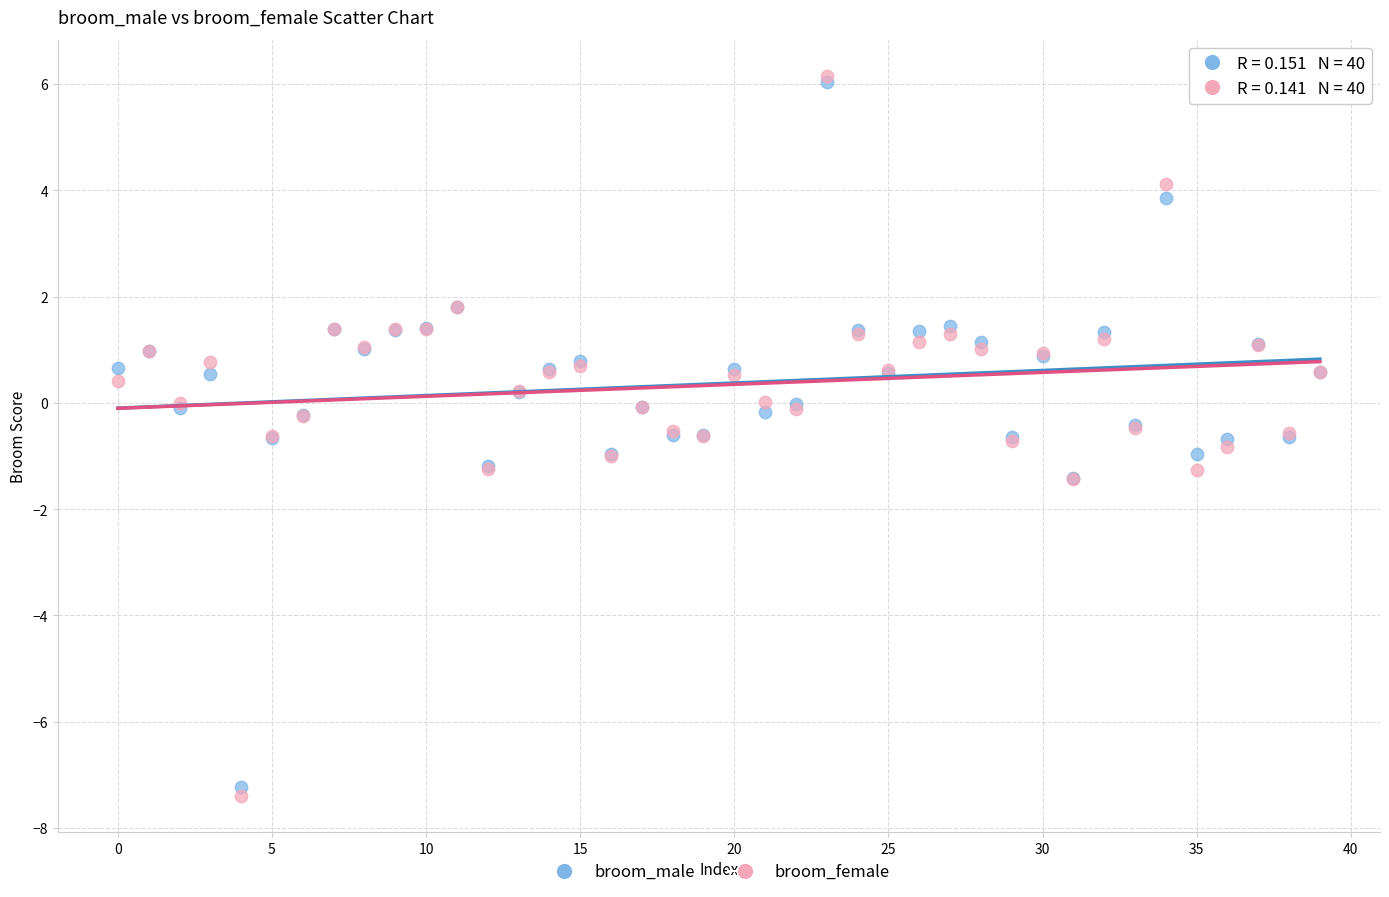

What are all the series names shown in the legend?

broom_male, broom_female